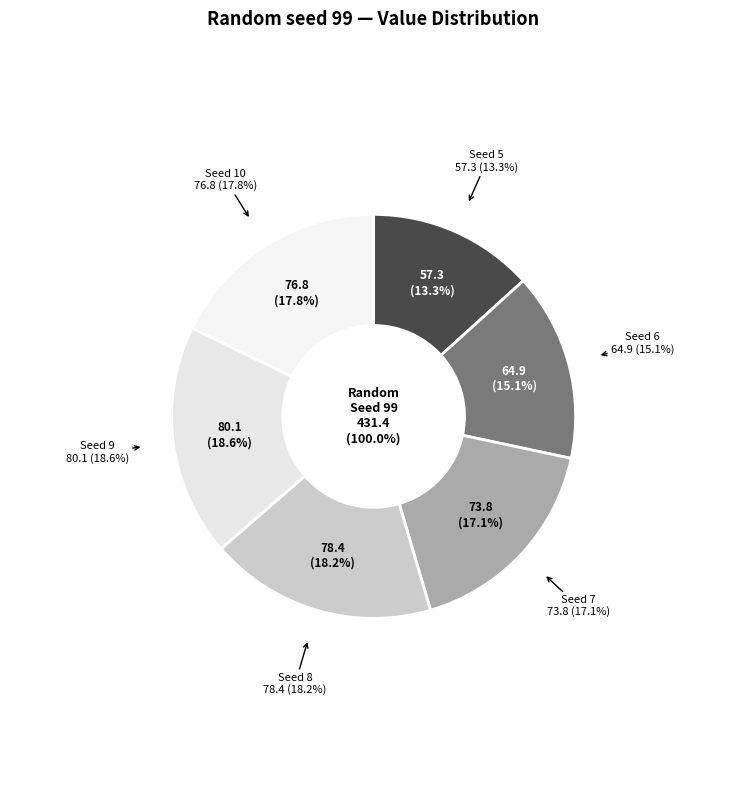

Rank the categories by value from lowest to highest.

5, 6, 7, 10, 8, 9